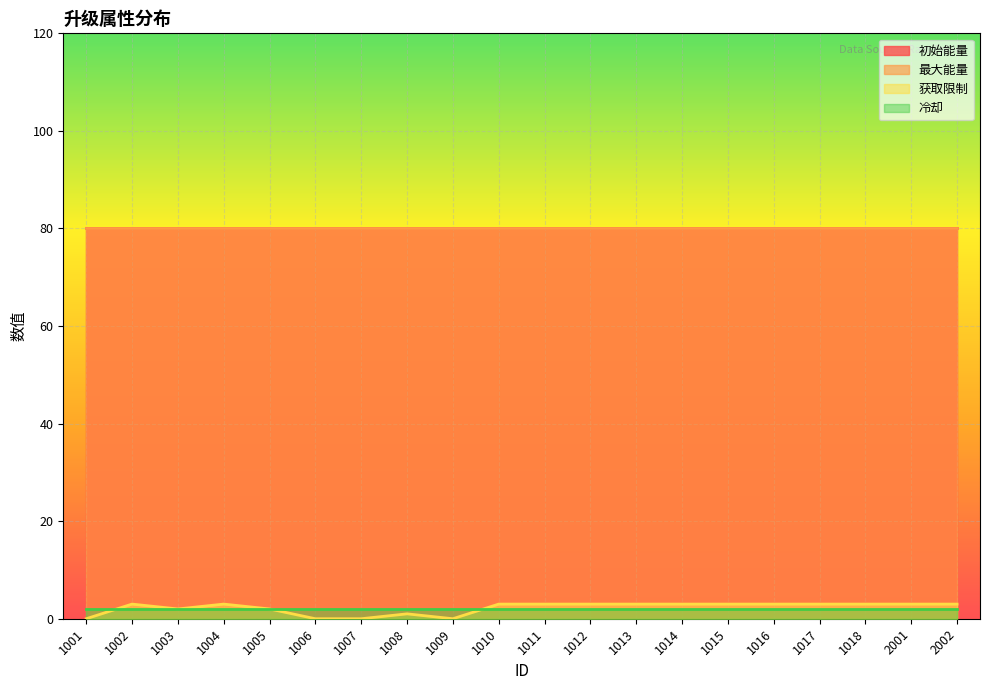

List the series in order of their peak value, lowest first.

冷却, 获取限制, 初始能量, 最大能量